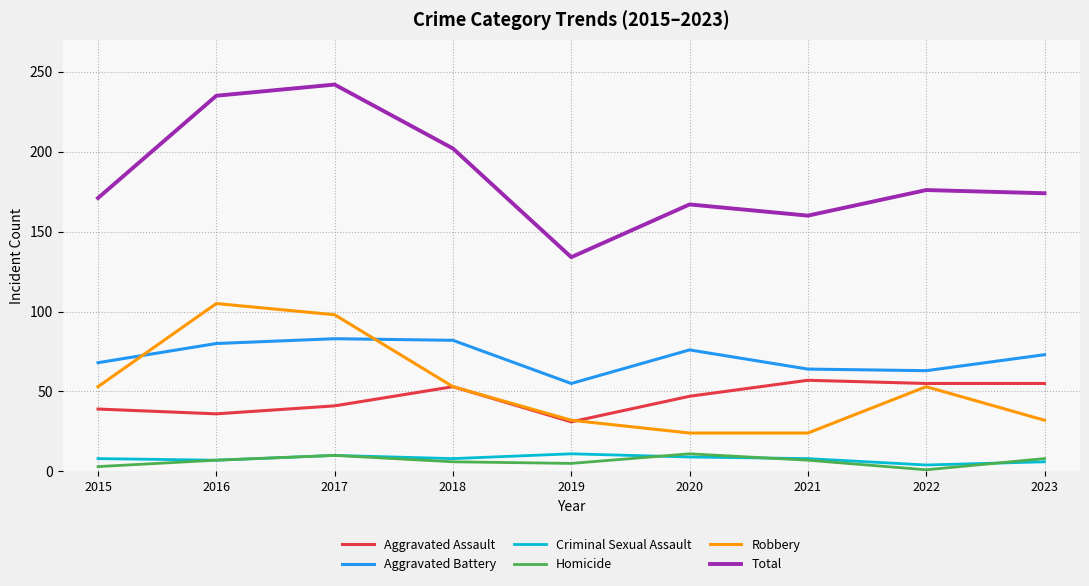

What are all the series names shown in the legend?

Aggravated Assault, Aggravated Battery, Criminal Sexual Assault, Homicide, Robbery, Total